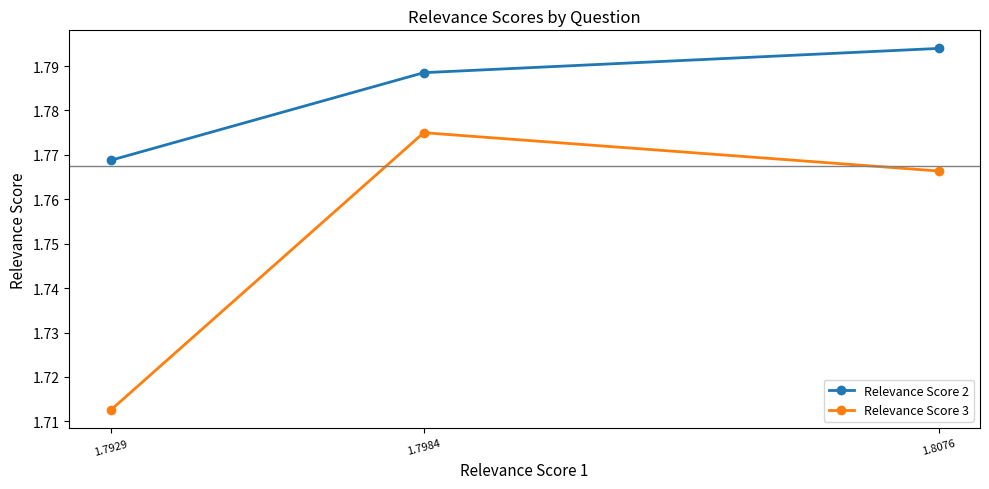

What are all the series names shown in the legend?

Relevance Score 2, Relevance Score 3